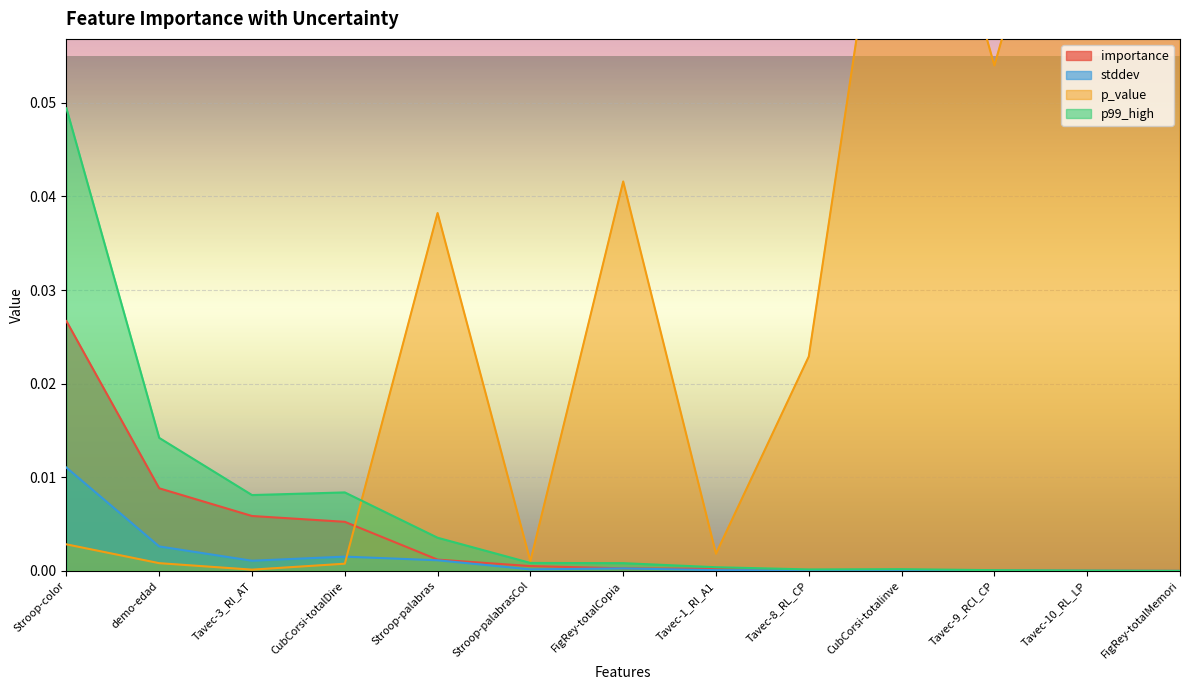

The stddev series shows 0.0 at CubCorsi-totalinve. True or false?

True